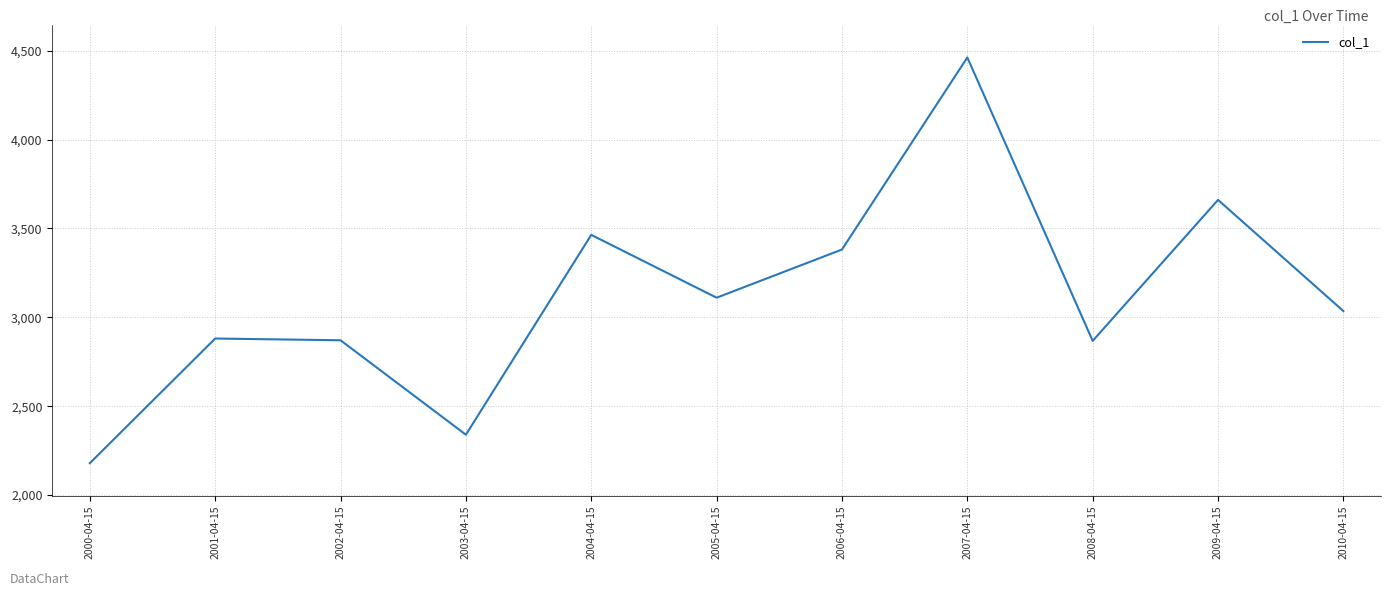

What is the approximate value at 2004-04-15?

3463.9